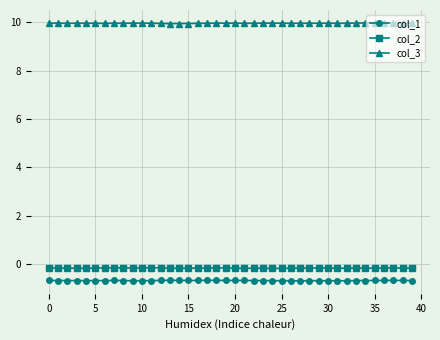

True or false: col_3 and col_1 intersect in this chart.

False